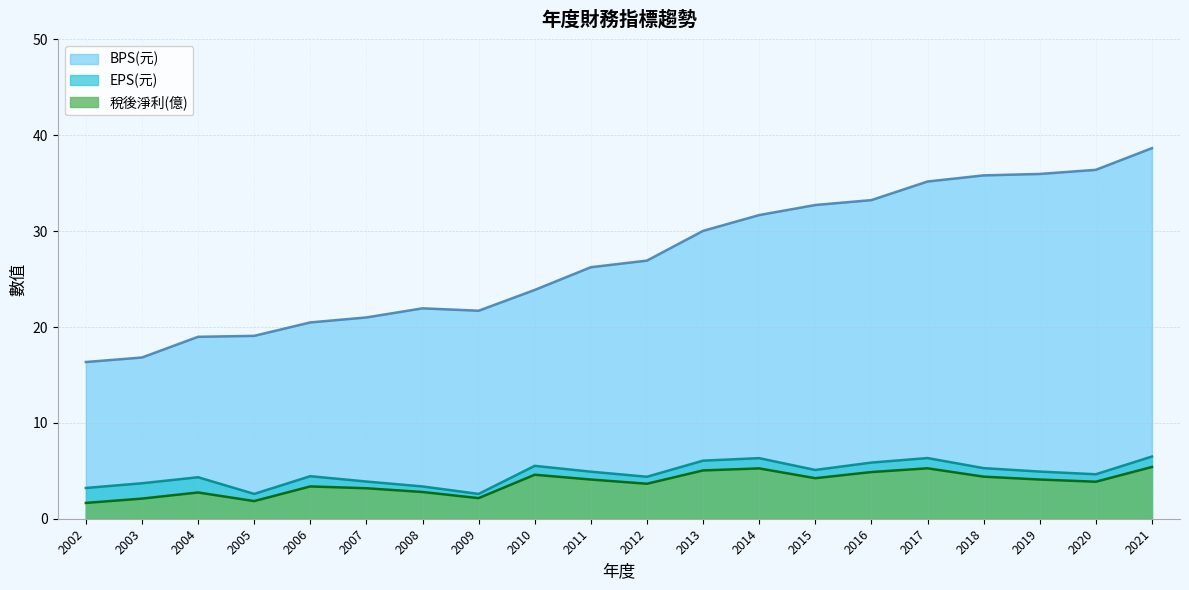

Rank the series by their maximum value, from lowest to highest.

稅後淨利(億), EPS(元), BPS(元)